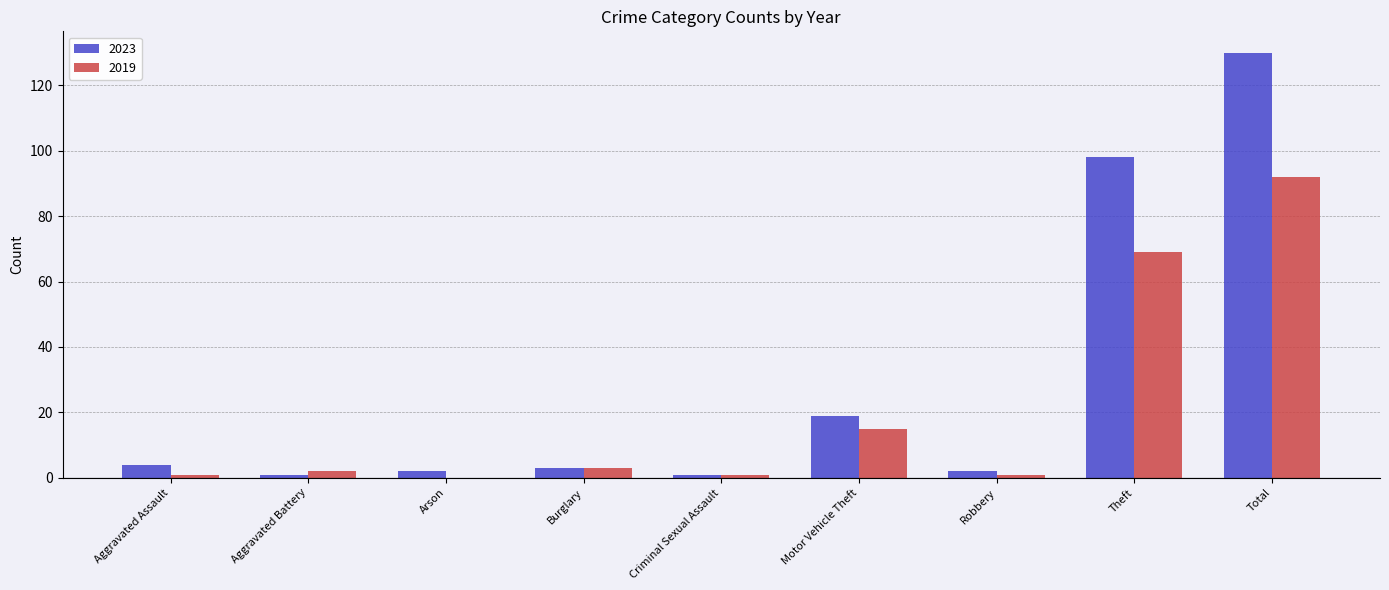

What is the approximate value of 2023 at Motor Vehicle Theft?

19